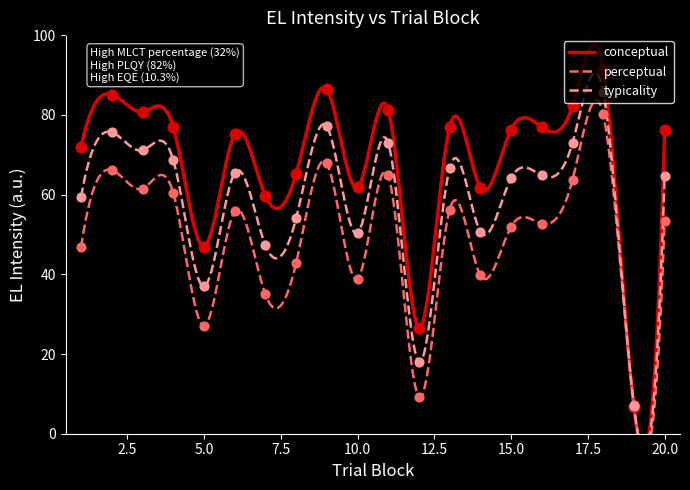

Which series contains the lowest Y value?

conceptual